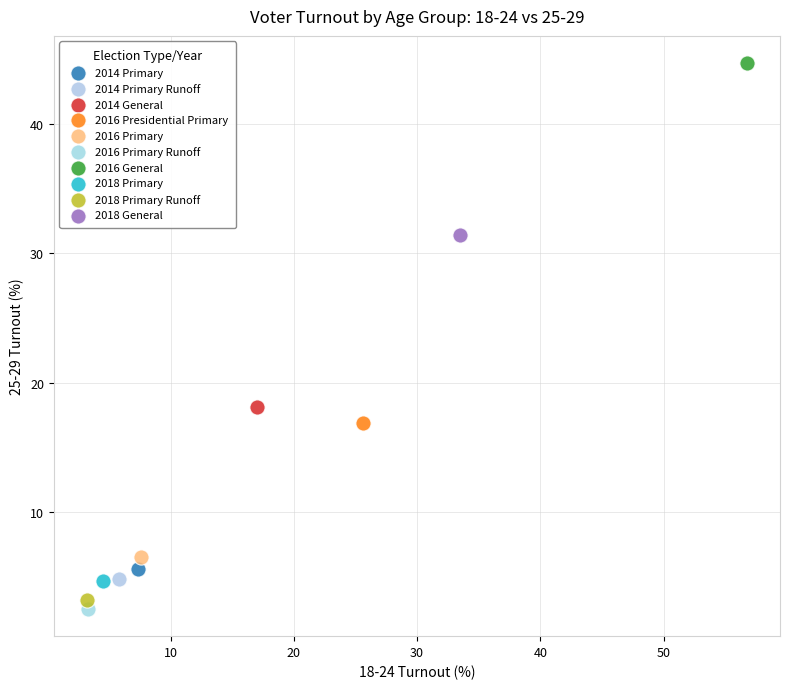

What are all the series names shown in the legend?

2014 Primary, 2014 Primary Runoff, 2014 General, 2016 Presidential Primary, 2016 Primary, 2016 Primary Runoff, 2016 General, 2018 Primary, 2018 Primary Runoff, 2018 General